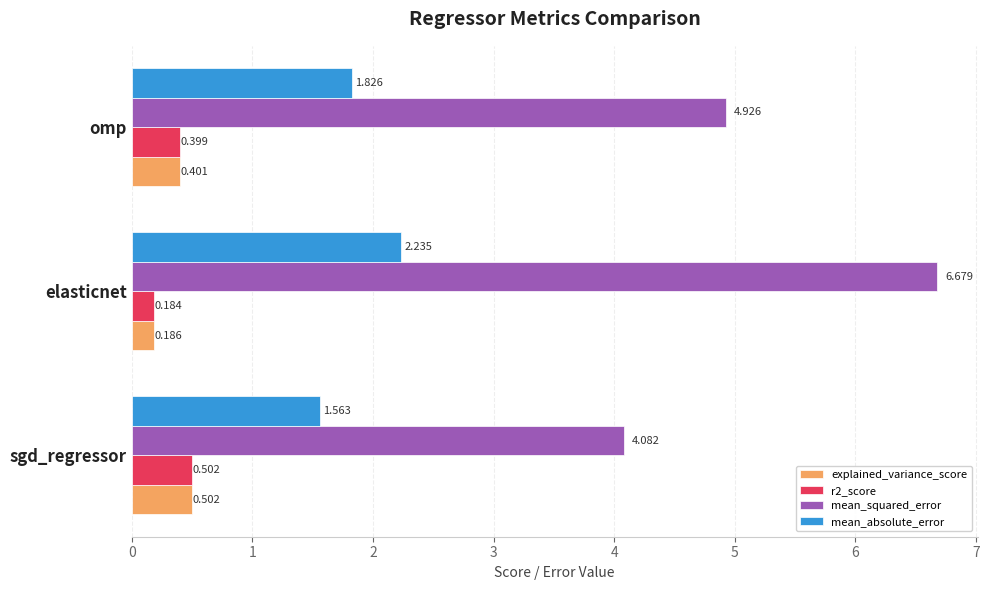

Which category has the highest value across all series?

elasticnet